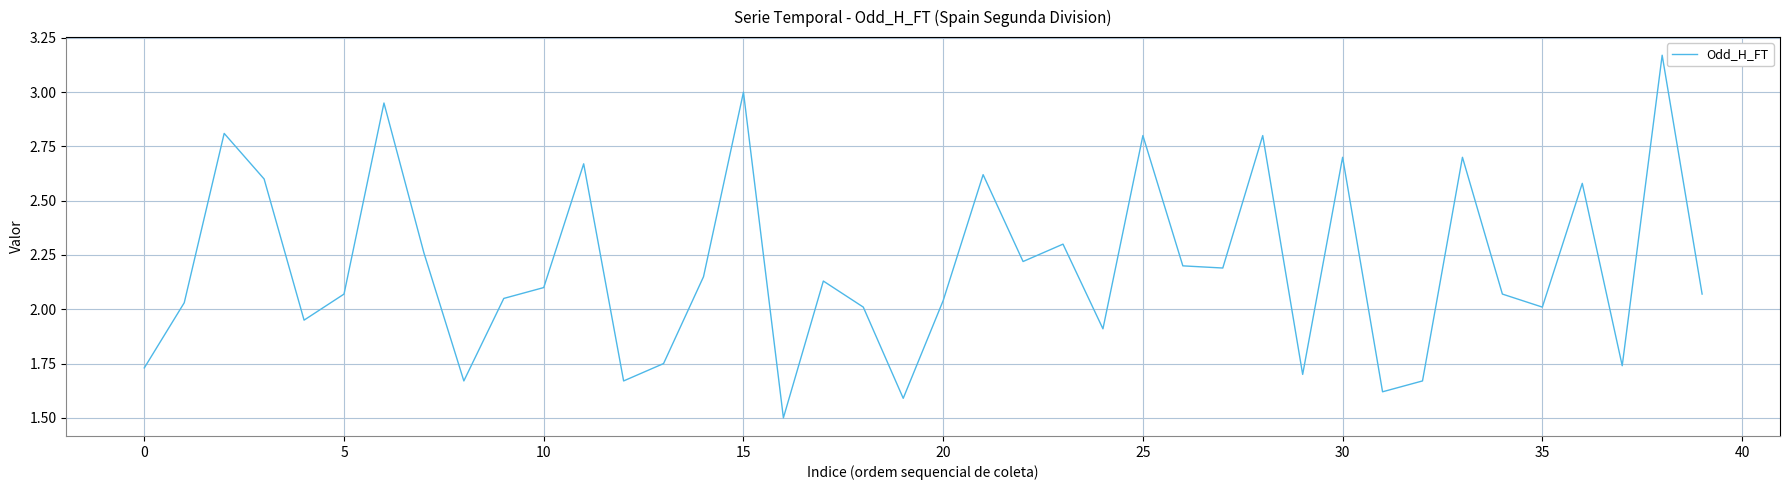

What is the smallest value displayed?

1.5